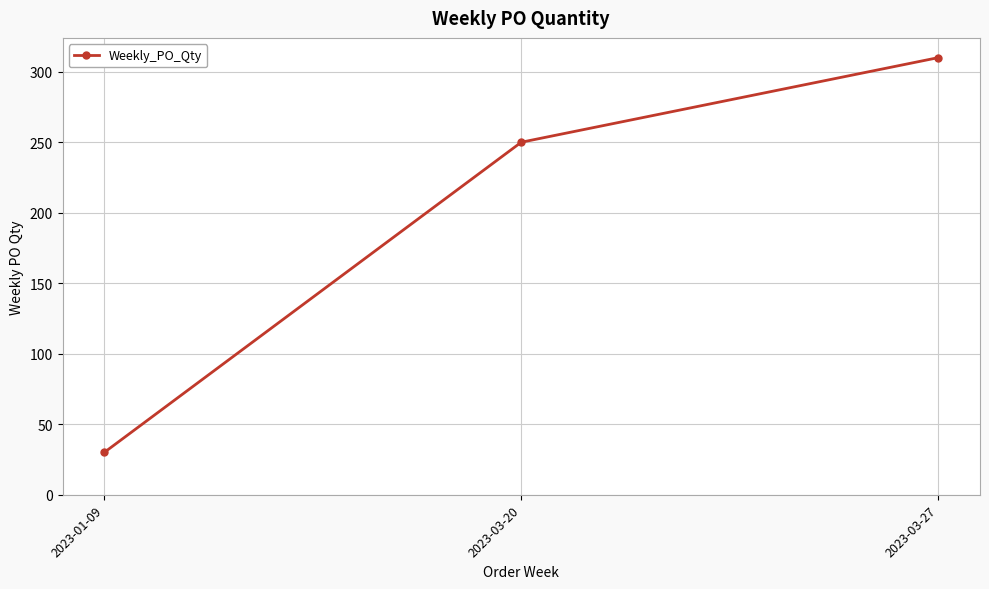

What is the approximate value at 2023-03-27, to the nearest 5?

310